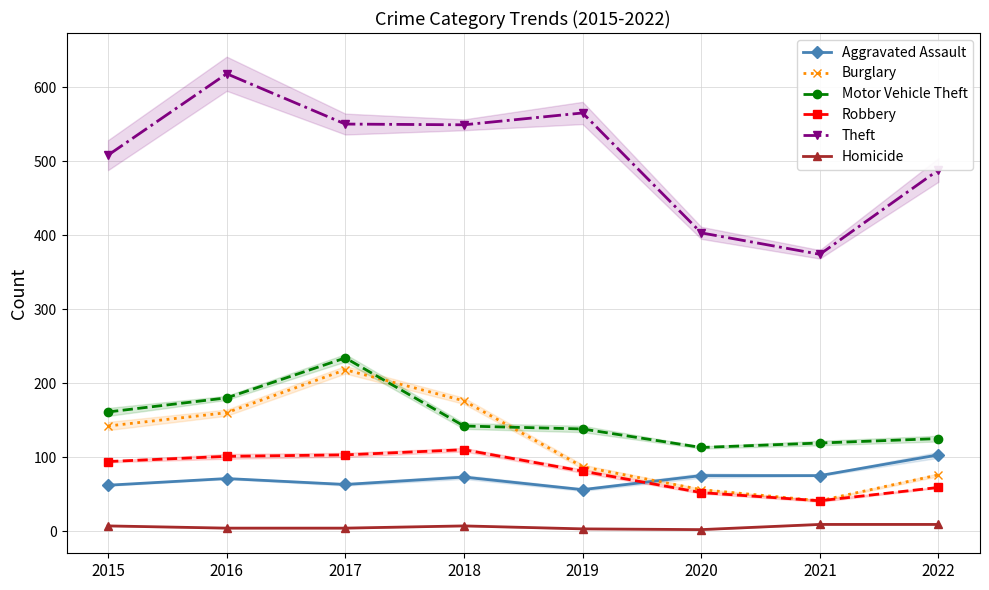

Which series changed the most between 2015 and 2019?

Theft